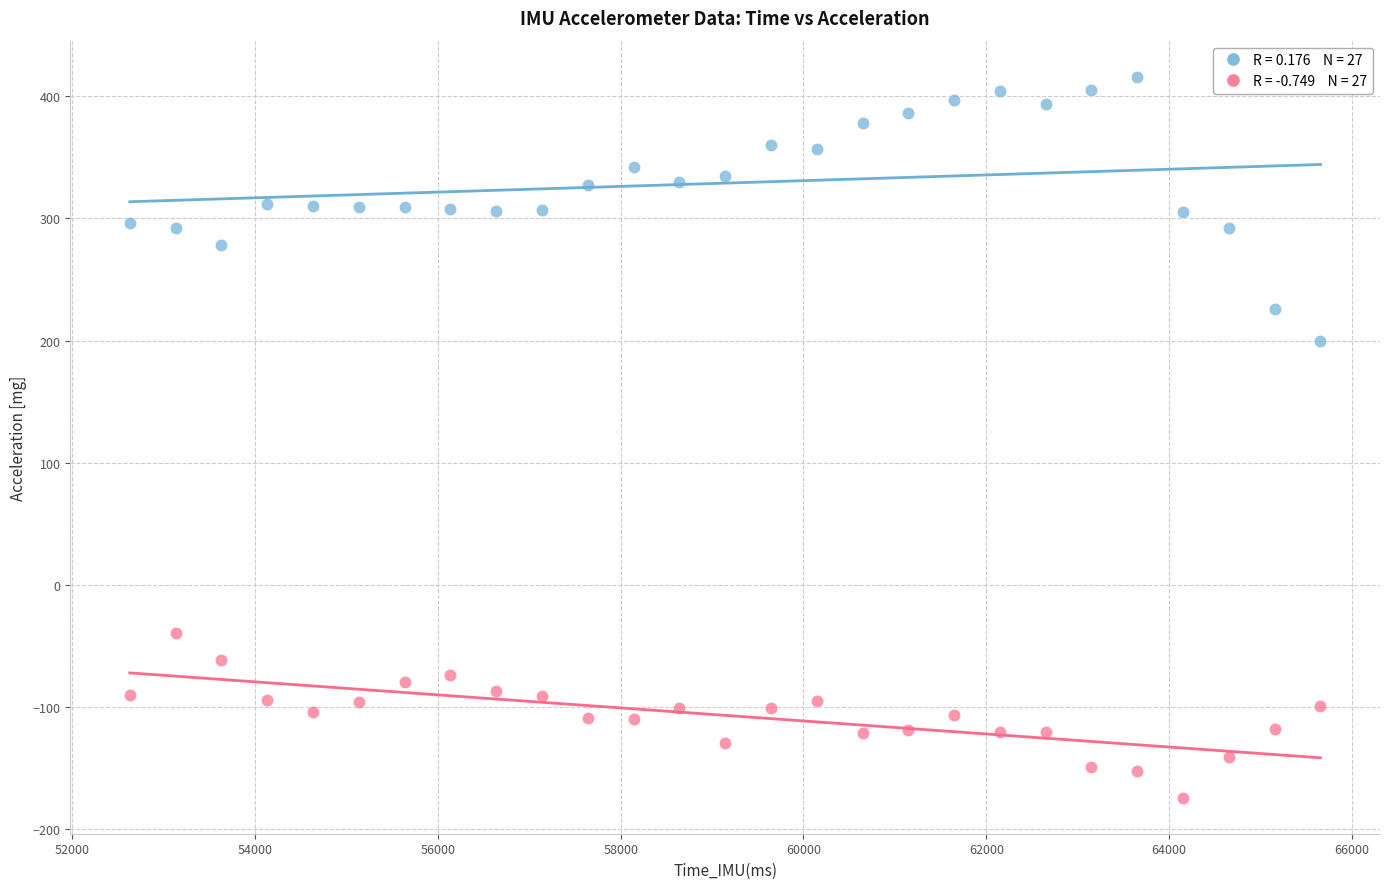

Across all data points, what is the range of X values (max minus min)?

13026